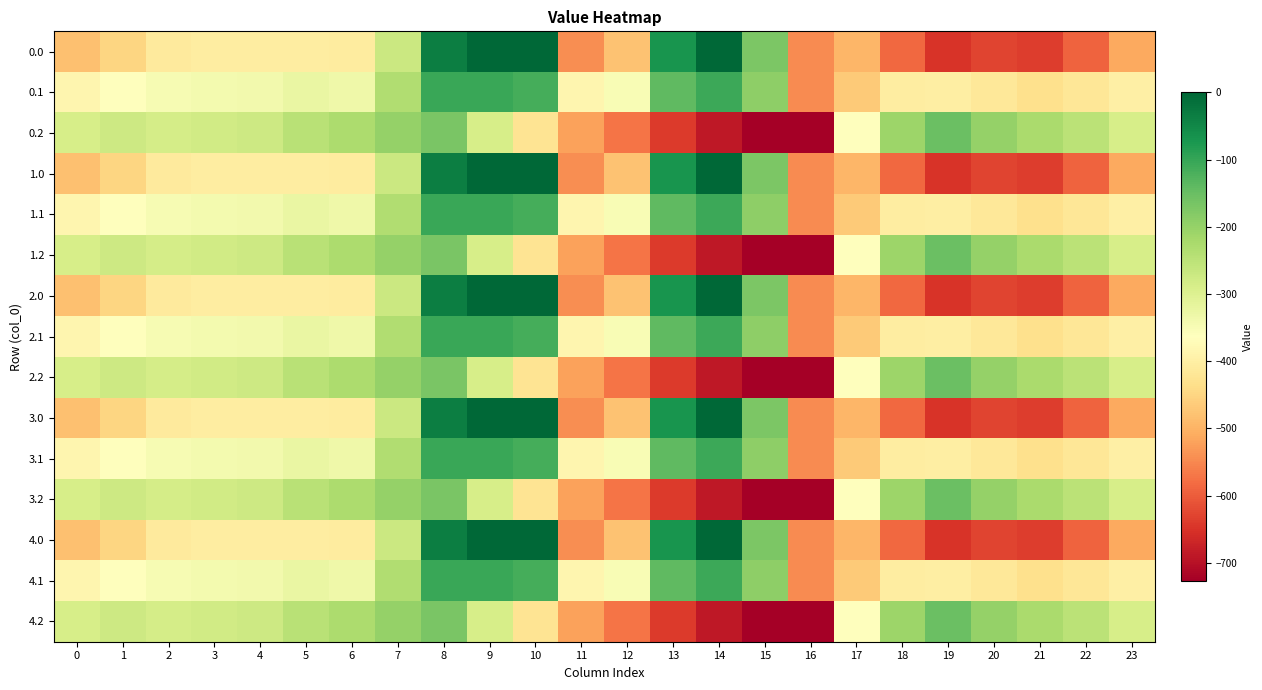

Which category has the highest value across all series?

9